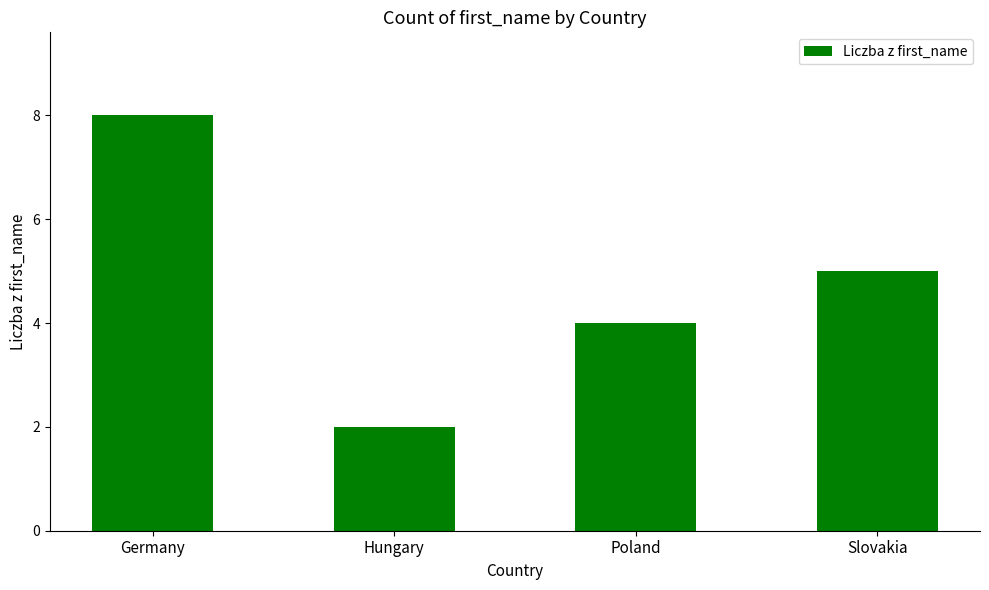

Which category has the highest value across all series?

Germany